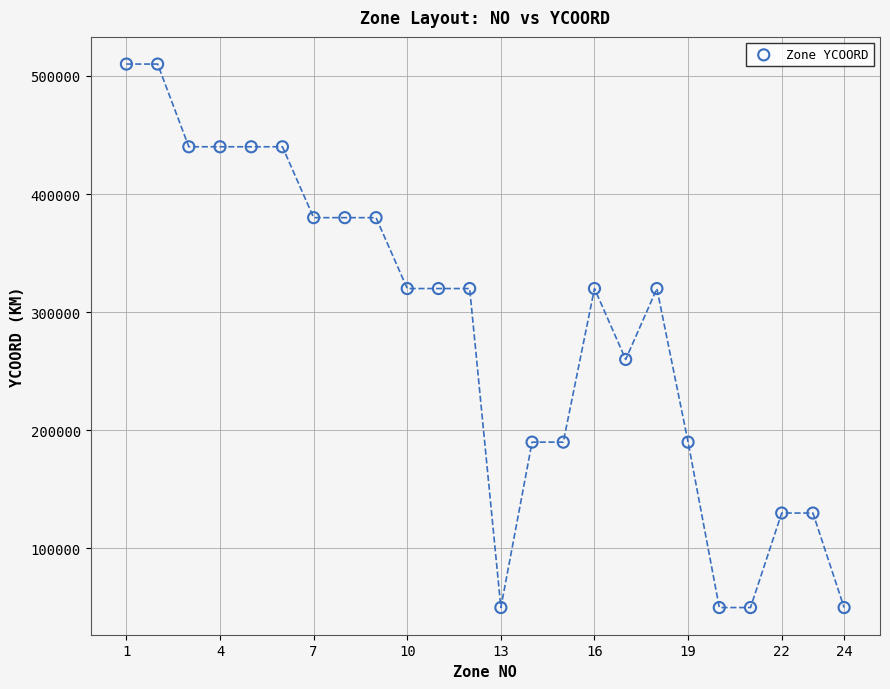

What is the range of Y values (max minus min)?

460000